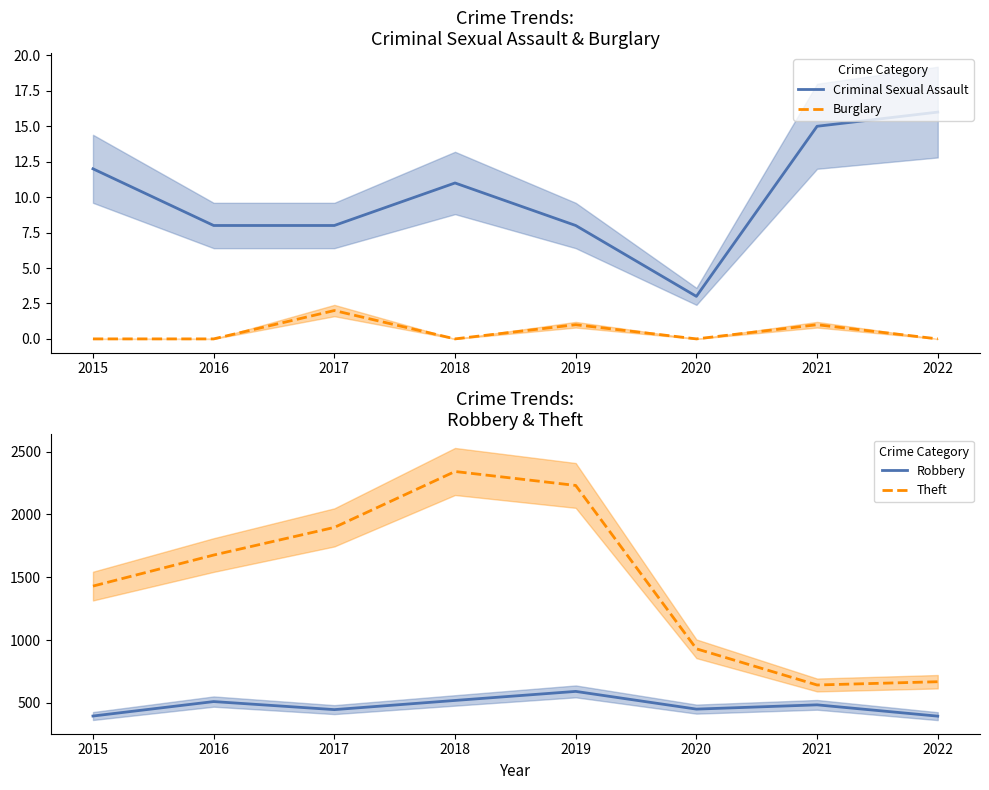

Where does the Robbery series first go above 484?

2016